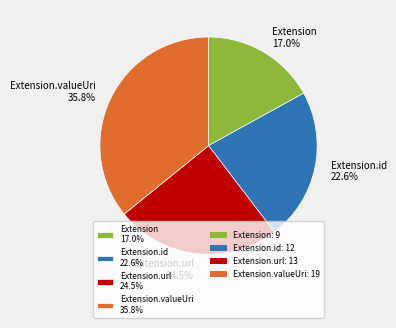

Rank the categories by value from highest to lowest.

Extension.valueUri 35.8%, Extension.url 24.5%, Extension.id 22.6%, Extension 17.0%